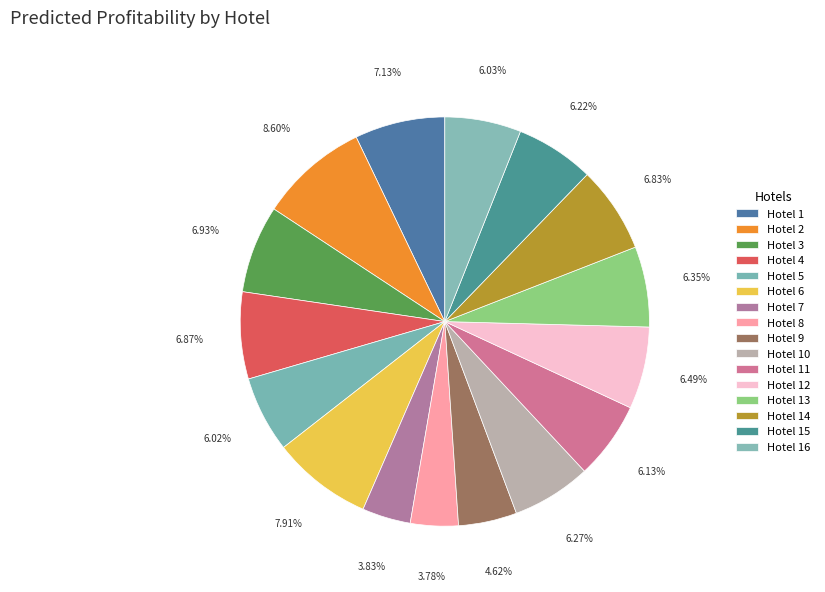

How much of the chart is everything except Hotel 5?

94.0%